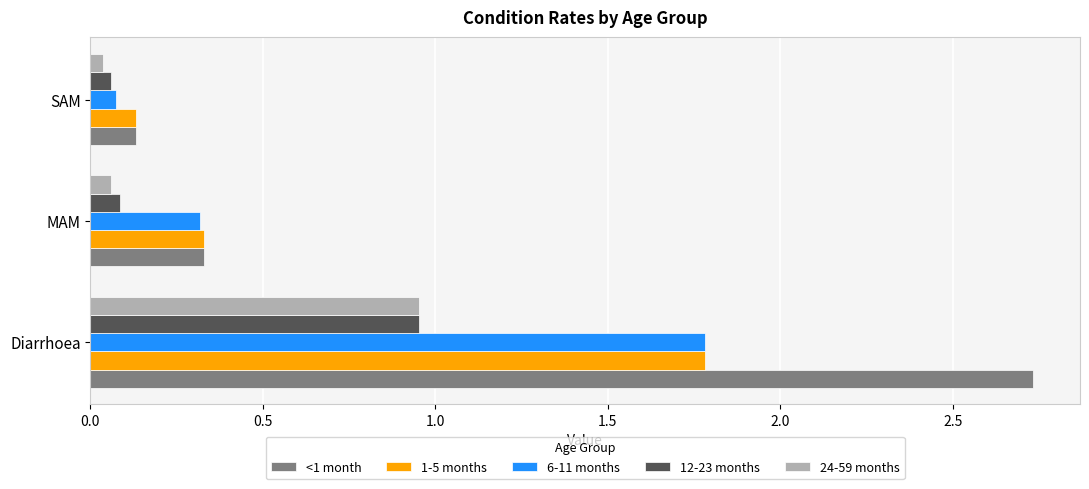

Which series has the largest total across all categories?

<1 month